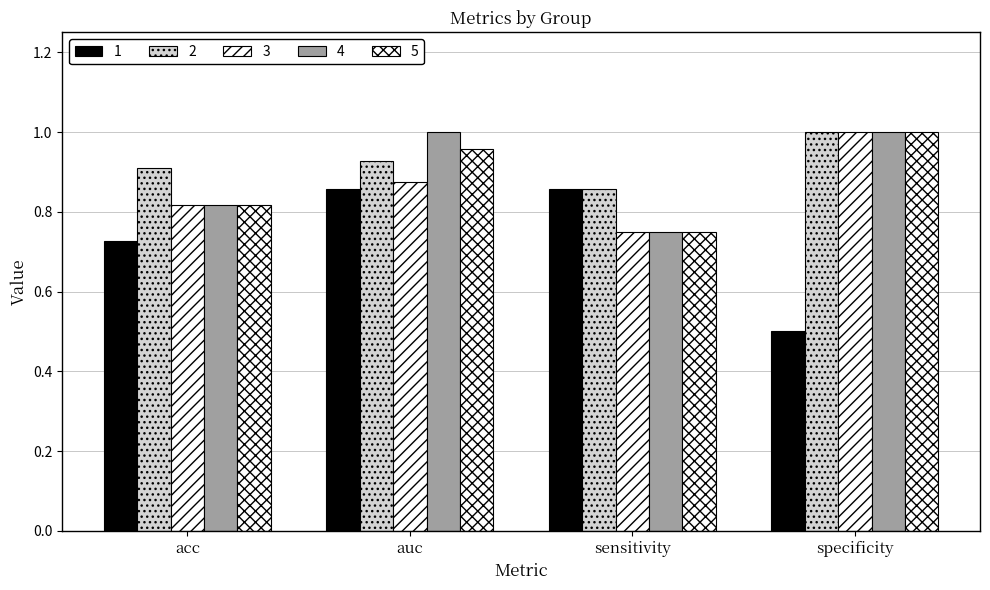

What is the value of the 4 bar at the 4th from the left?

1.0